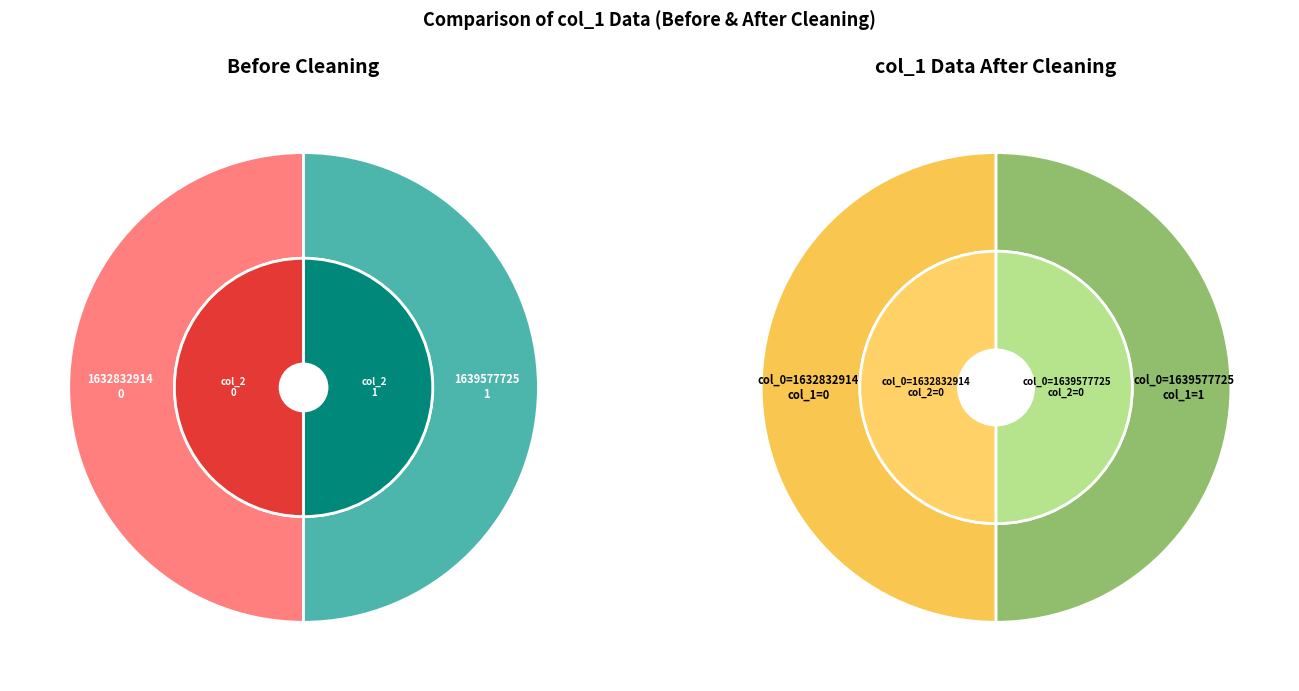

Do 1639577725 and 1632832914 together represent more than half of the pie?

Yes